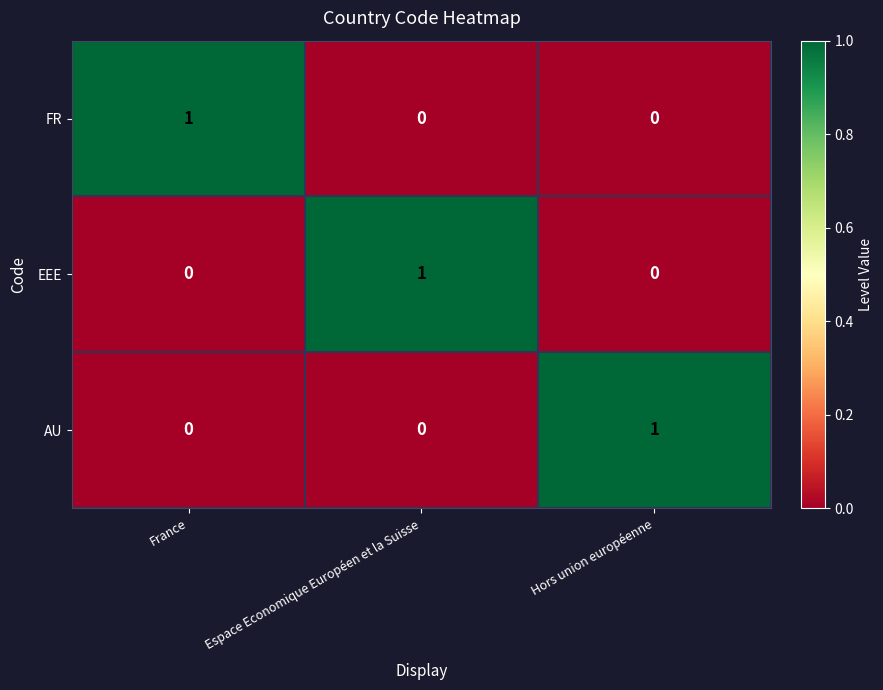

What is the total value across all series at Espace Economique Européen et la Suisse?

1